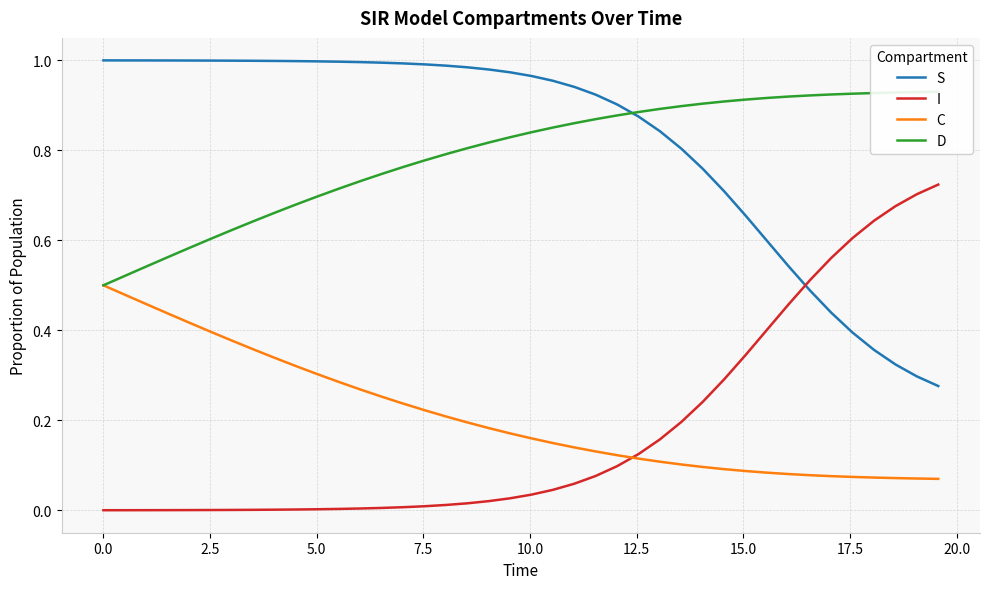

True or false: S and C intersect in this chart.

False